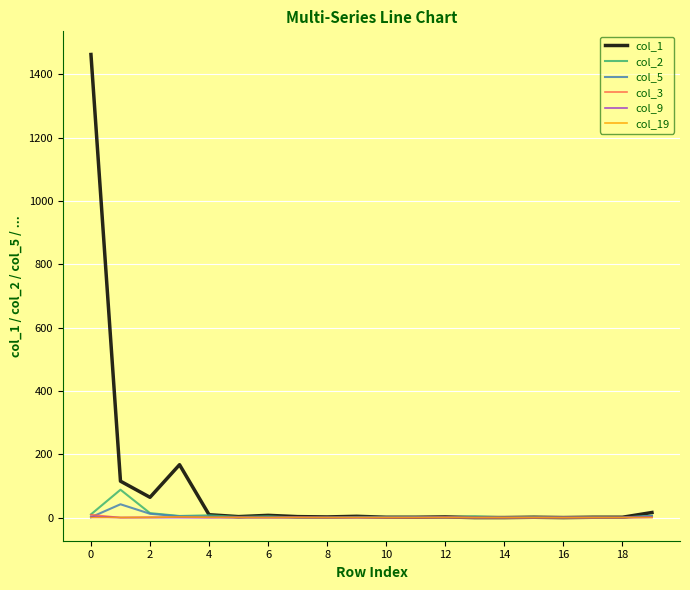

Which series has the largest range (max minus min)?

col_1